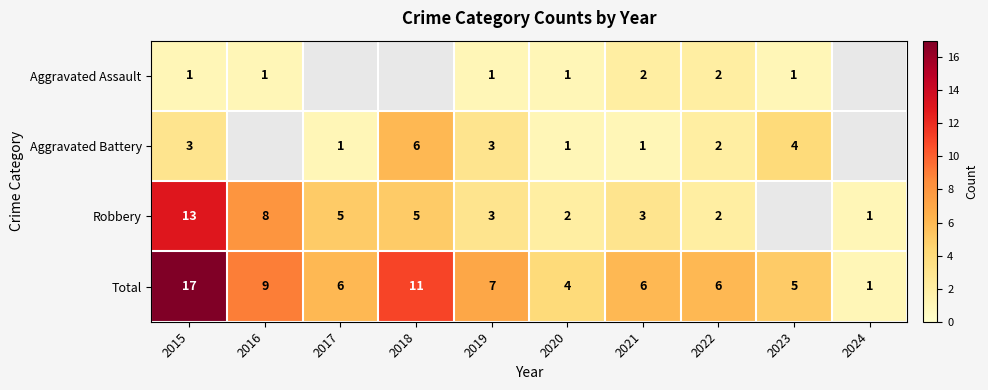

Where does the Total series first go above 6?

2015